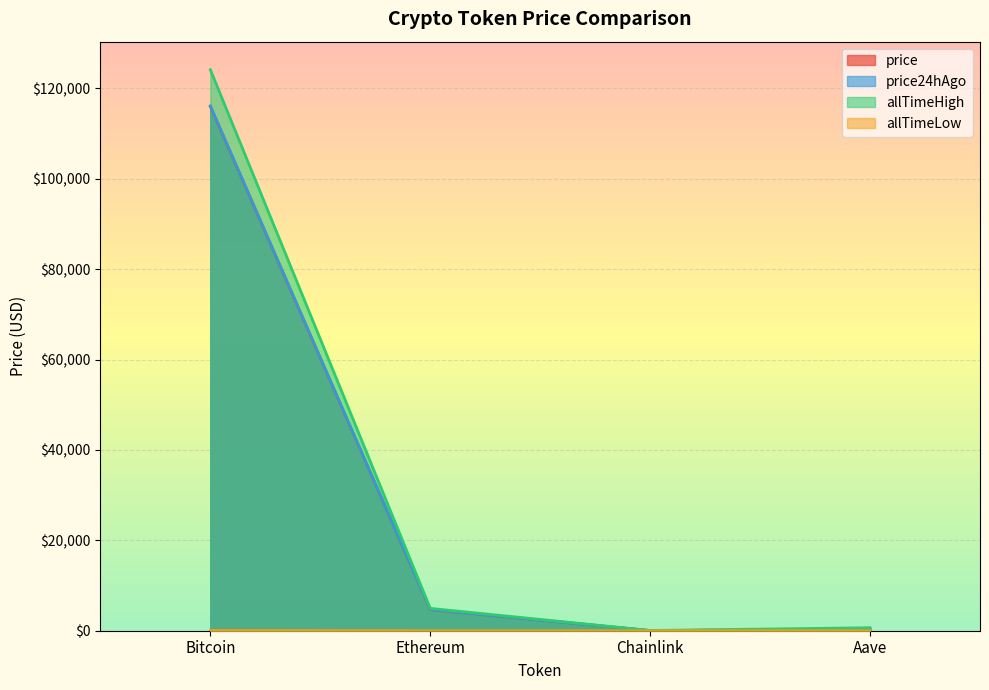

True or false: price and allTimeHigh intersect in this chart.

False